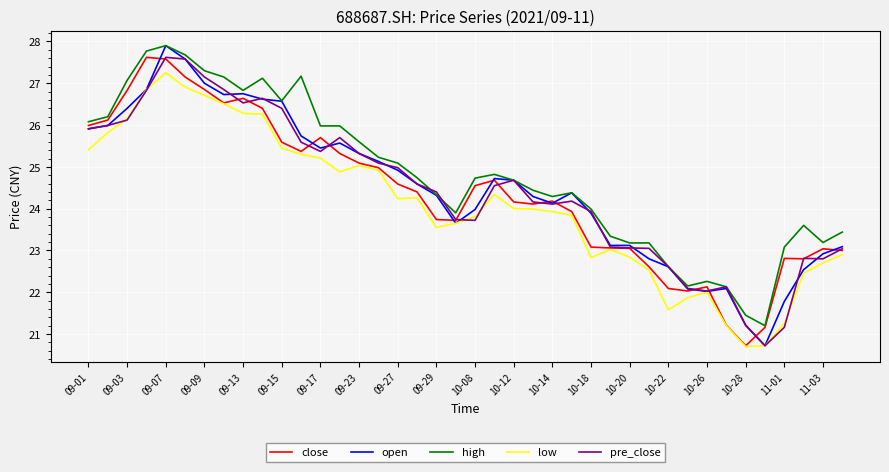

What is the maximum value shown in the chart?

27.9